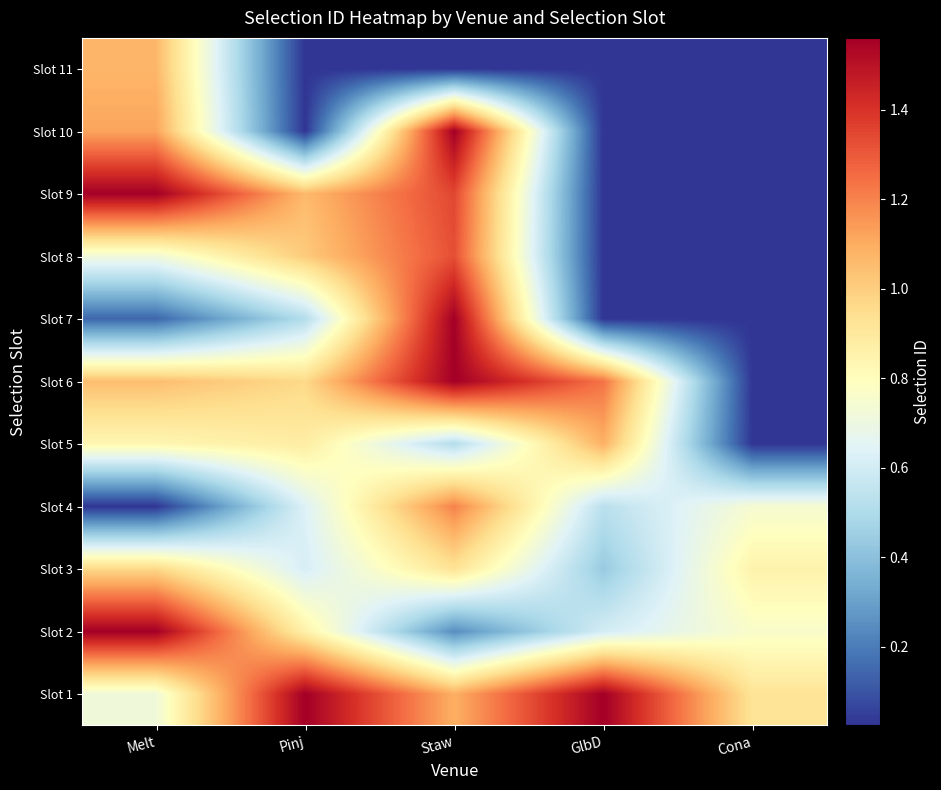

At Cona, list the series in order from smallest to largest.

Slot 5, Slot 6, Slot 7, Slot 8, Slot 9, Slot 10, Slot 11, Slot 4, Slot 2, Slot 3, Slot 1